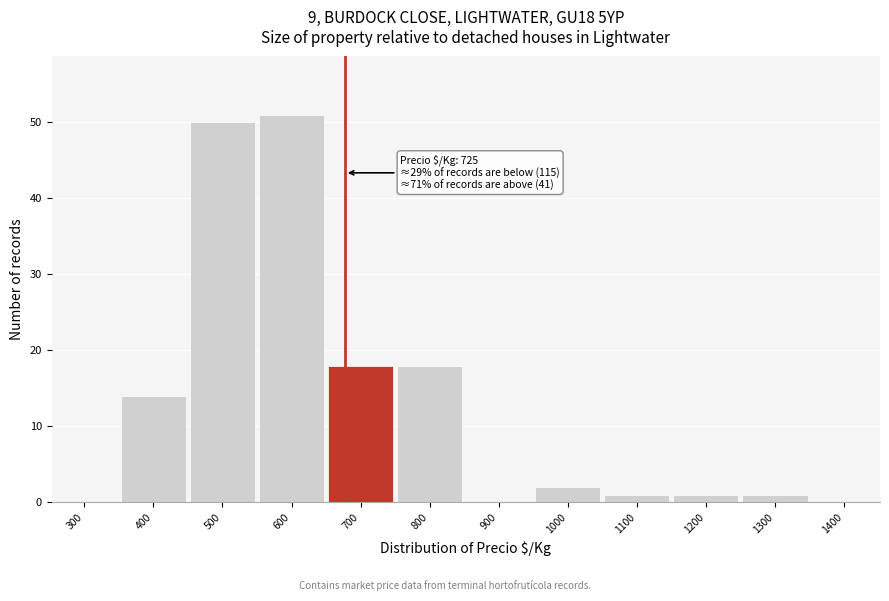

Reading right to left, transcribe all the data shown in this chart.

1400=0	1300=1	1200=1	1100=1	1000=2	900=0	800=18	700=18	600=51	500=50	400=14	300=0